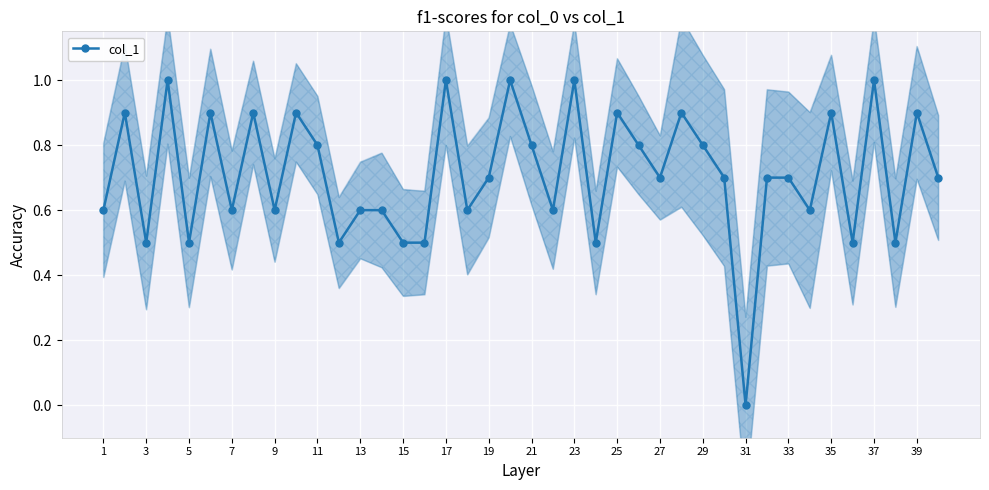

The value of col_1 at 29 is 0.3. True or false?

False